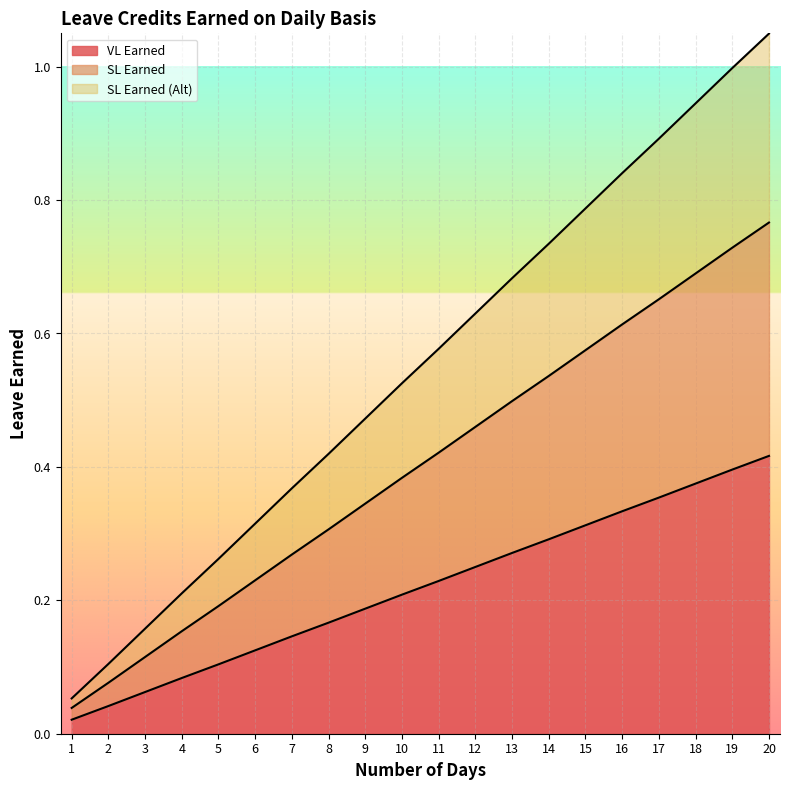

At which category is the sum across all series the highest?

20